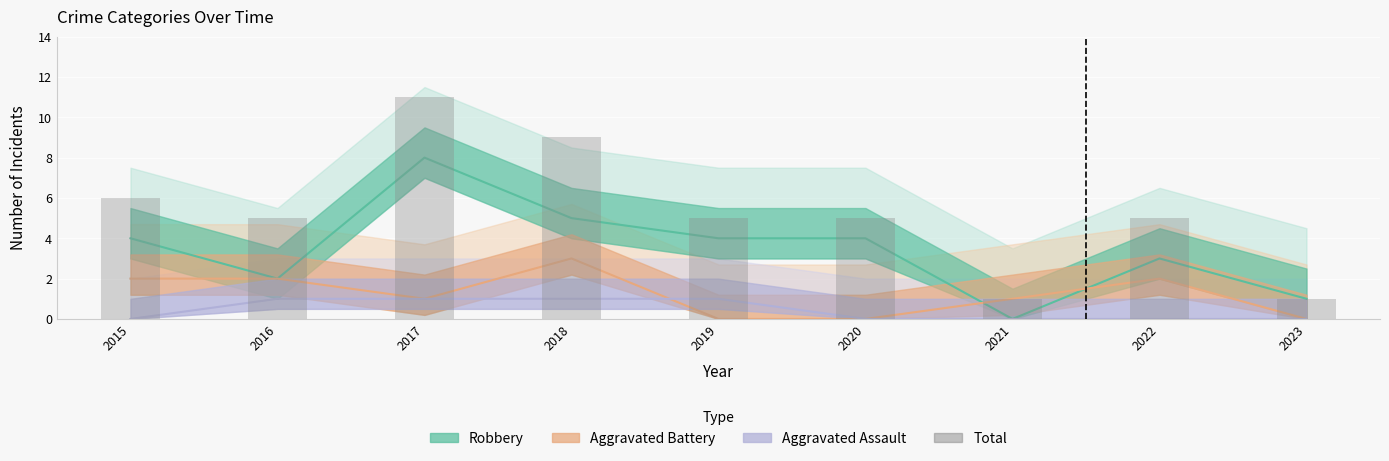

What is the change in value from 2018 to 2022?

-4